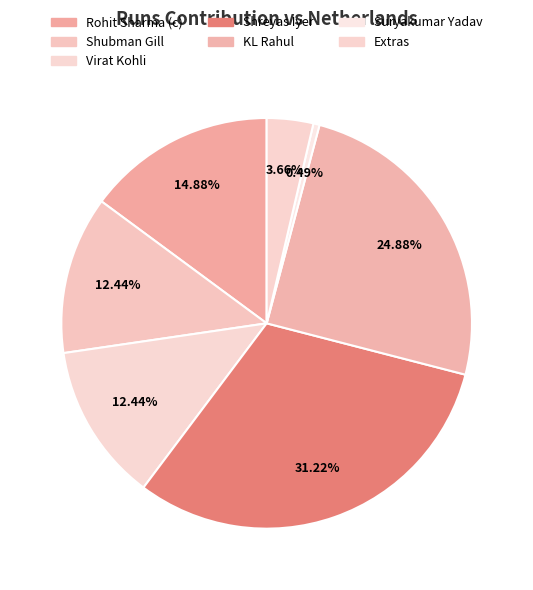

The Virat Kohli slice represents 12% of the pie. True or false?

True